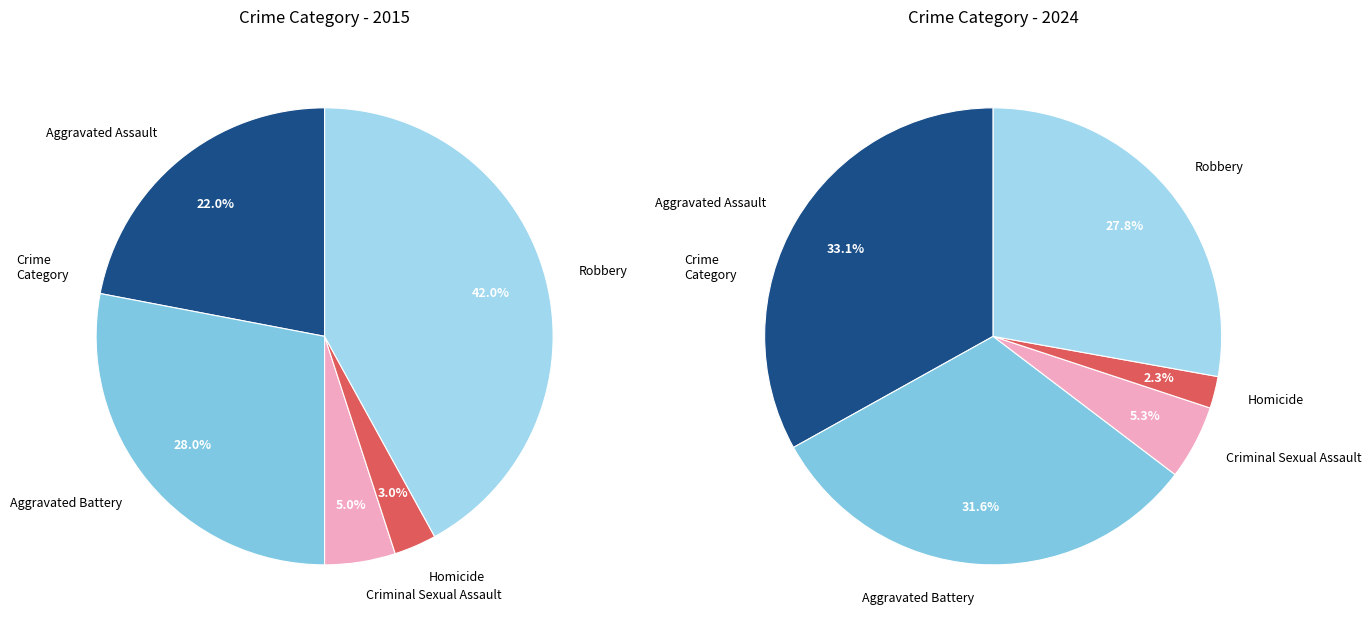

Between Homicide and Aggravated Assault, which is larger?

Aggravated Assault